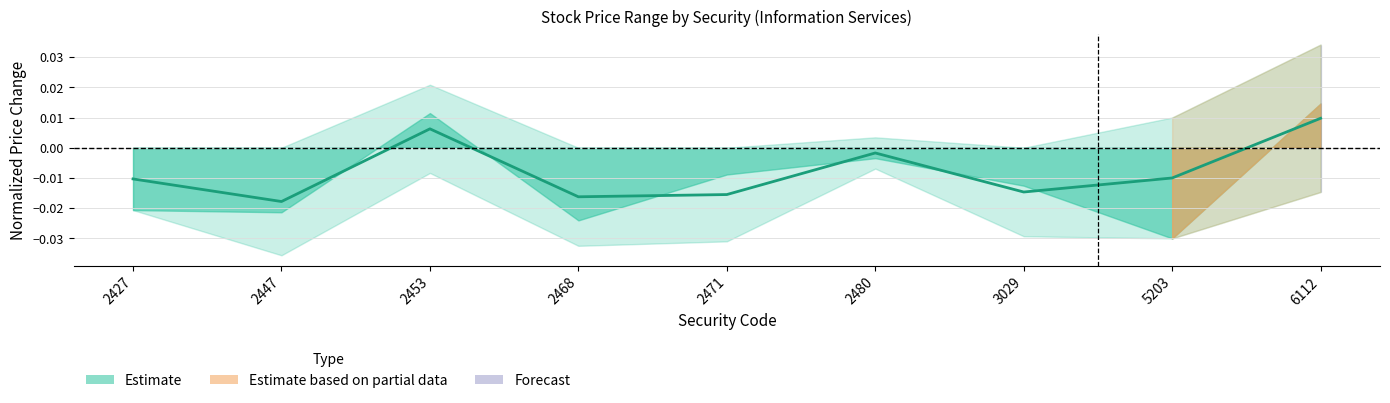

Is this an area chart (filled region under the line)?

No